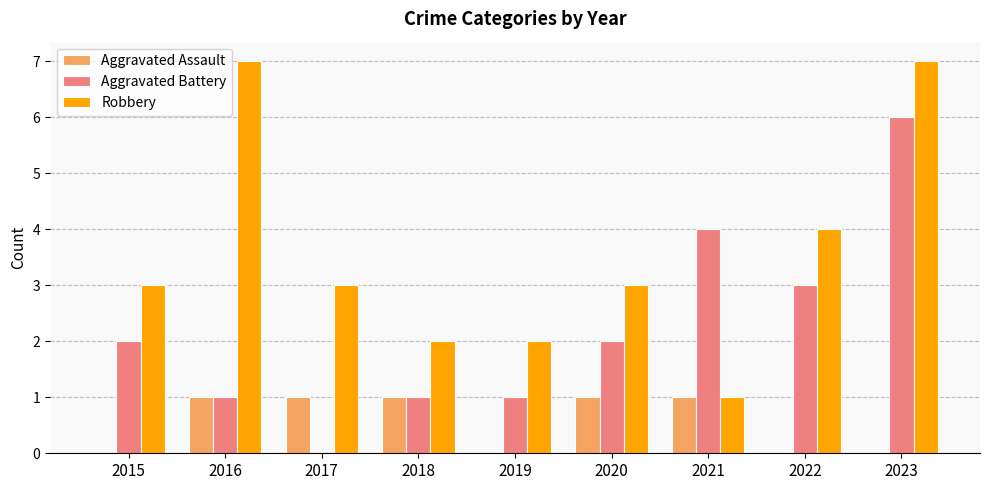

Reading left to right, what are all the values shown in this chart?

Aggravated Assault: 0	1	1	1	0	1	1	0	0
Aggravated Battery: 2	1	0	1	1	2	4	3	6
Robbery: 3	7	3	2	2	3	1	4	7